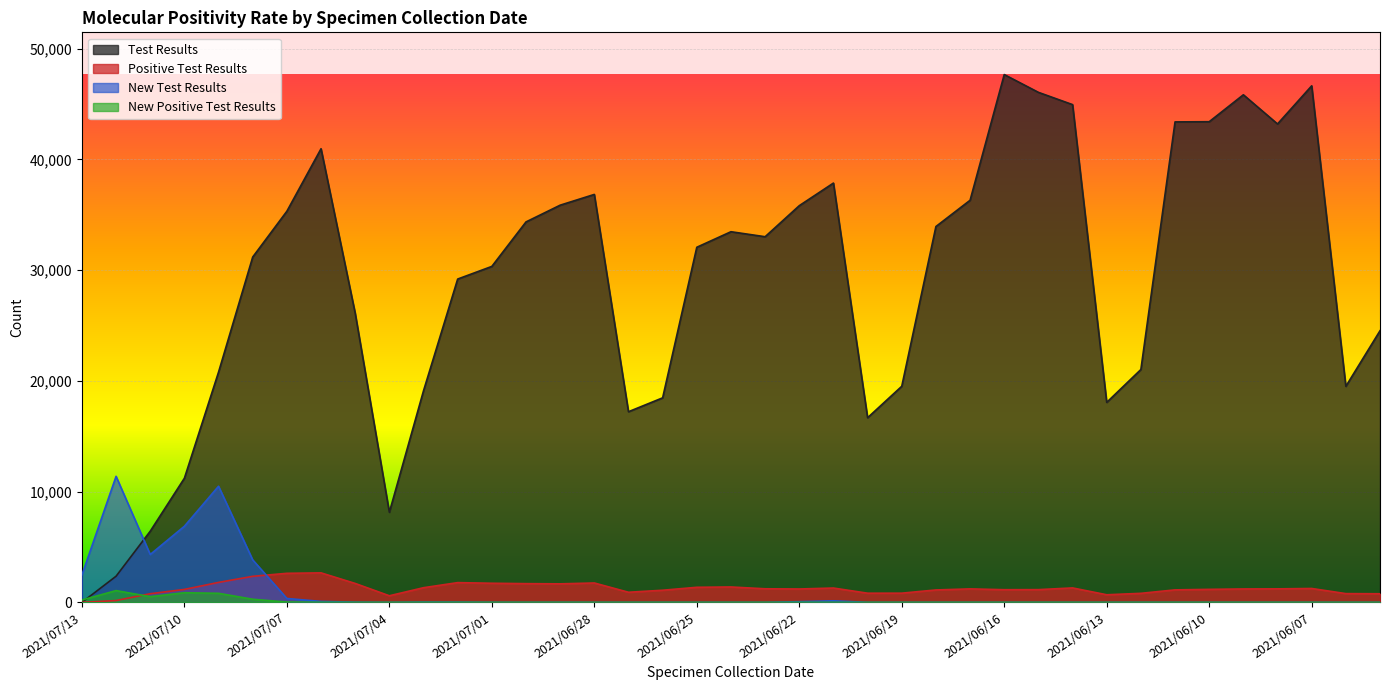

What is the maximum value shown in the chart?

47672